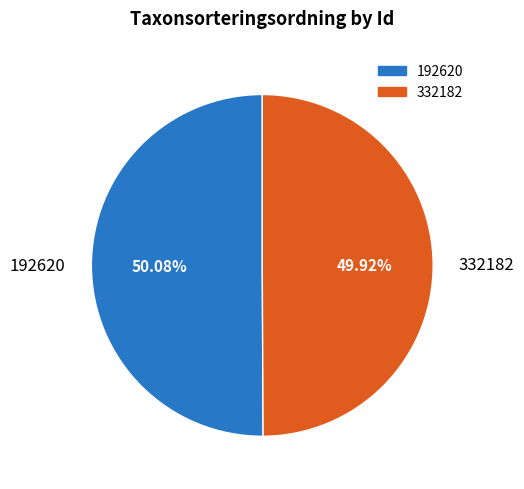

Approximately how many times larger is the value at 192620 compared to 332182?

1.0